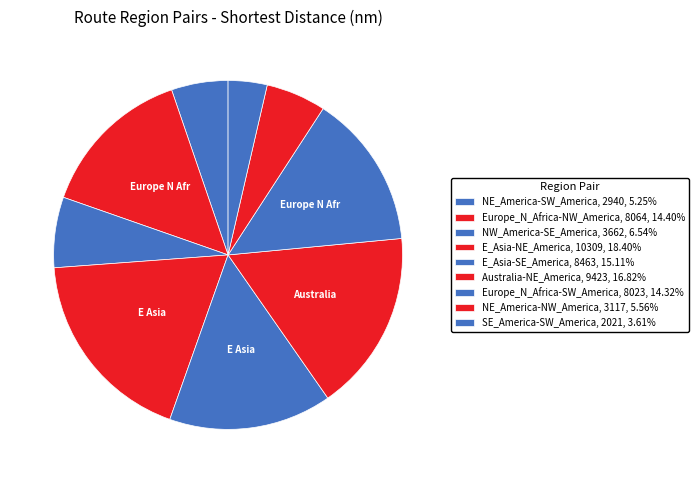

The E_Asia-SE_America slice represents 15% of the pie. True or false?

True